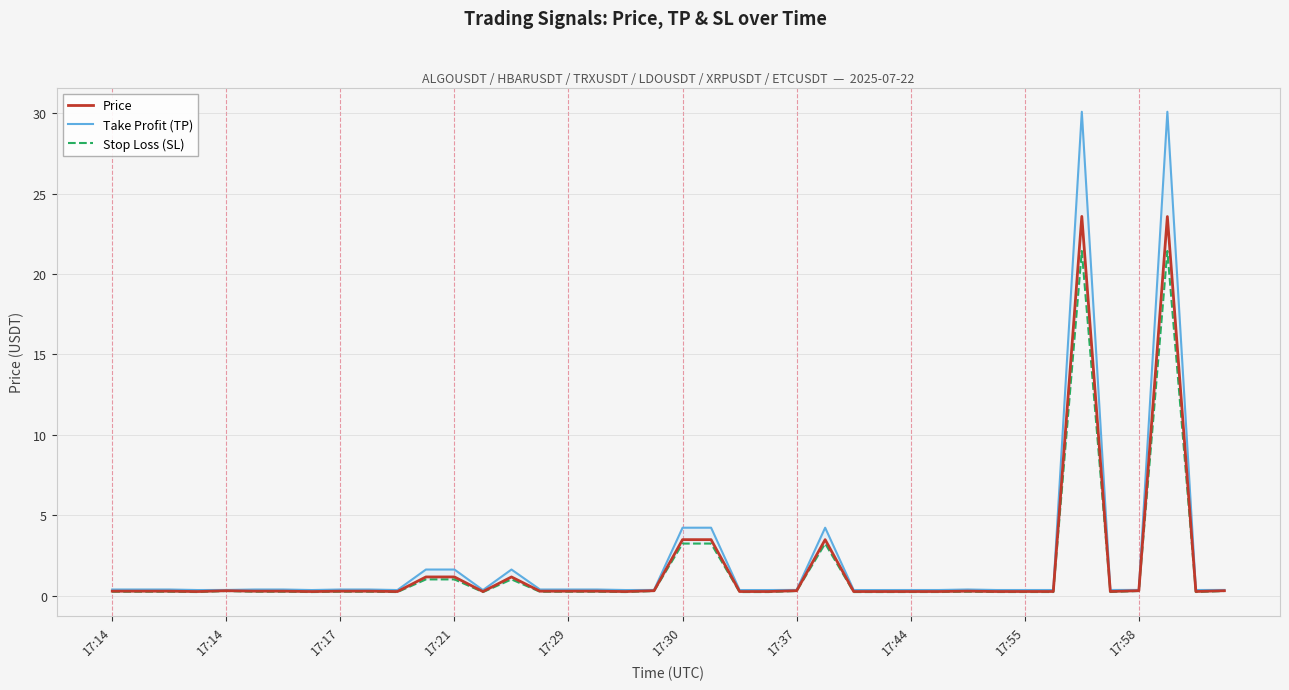

Is it true that Price equals 0.7 at 25?

False